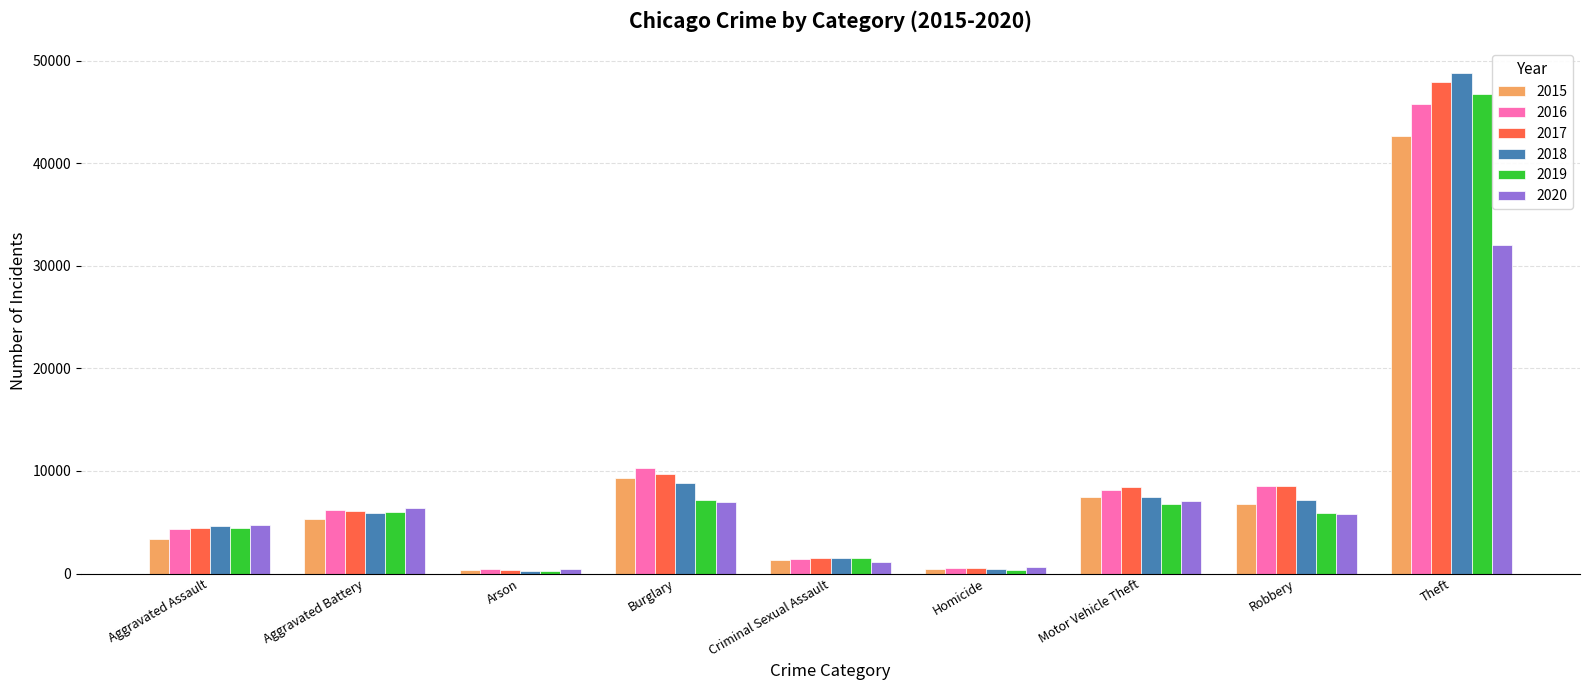

At which category is the sum across all series the highest?

Theft